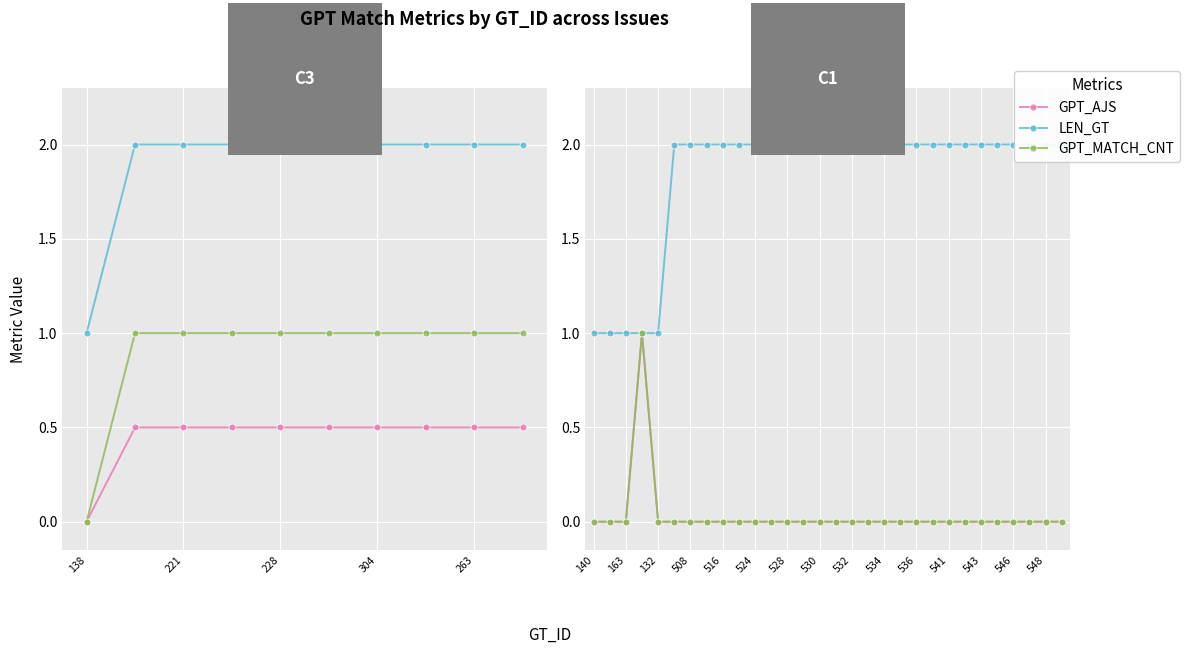

How many lines are shown in the chart?

3